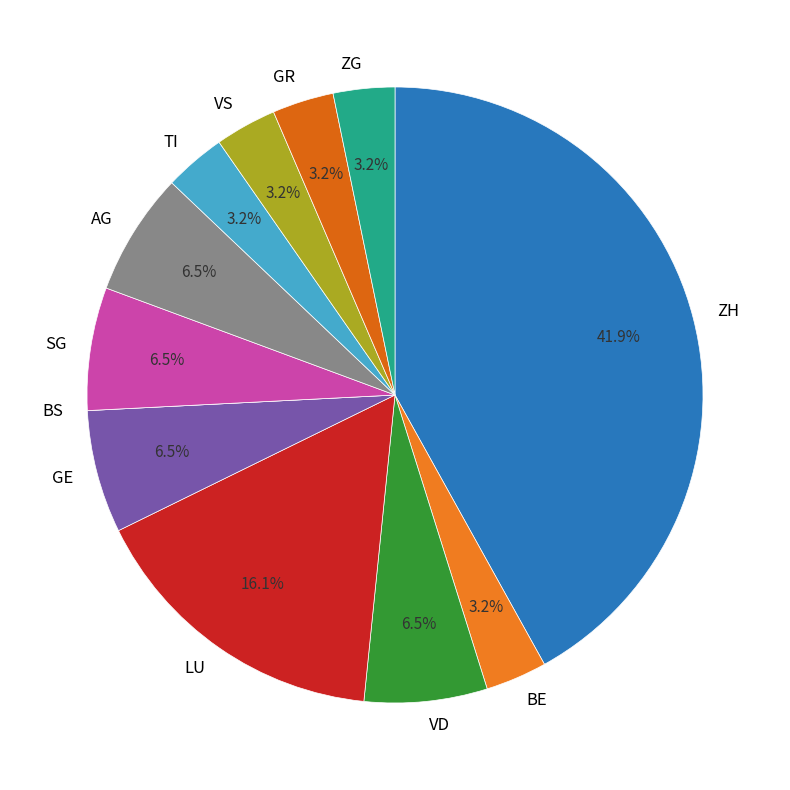

Between ZH and LU, which is larger?

ZH